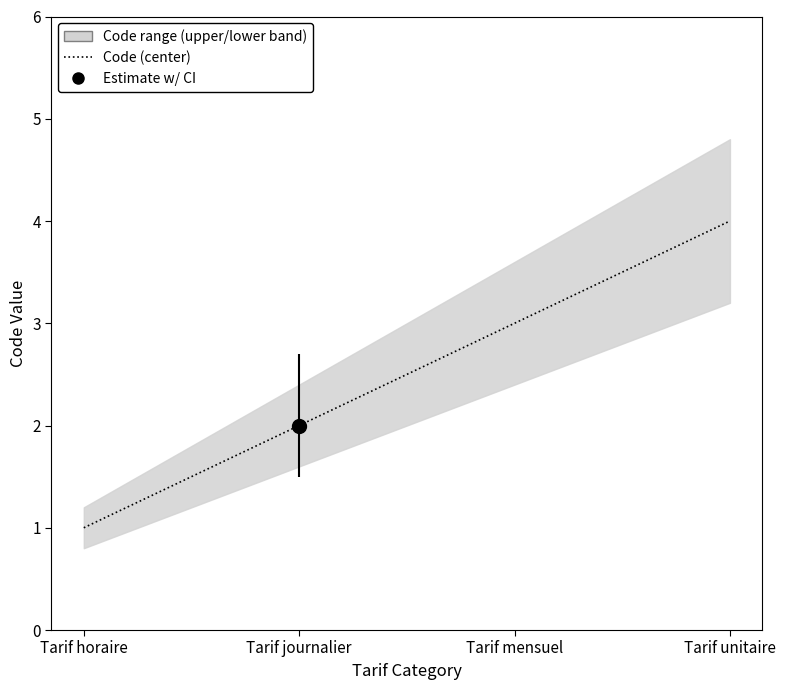

How many categories are shown in the chart?

4